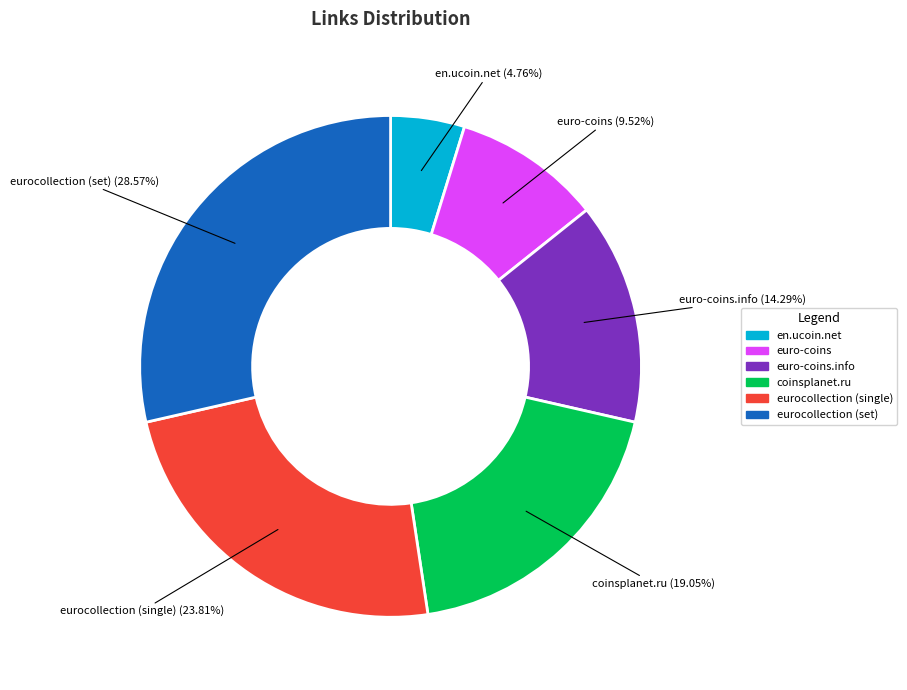

To the nearest percent, what is the average slice percentage?

17%